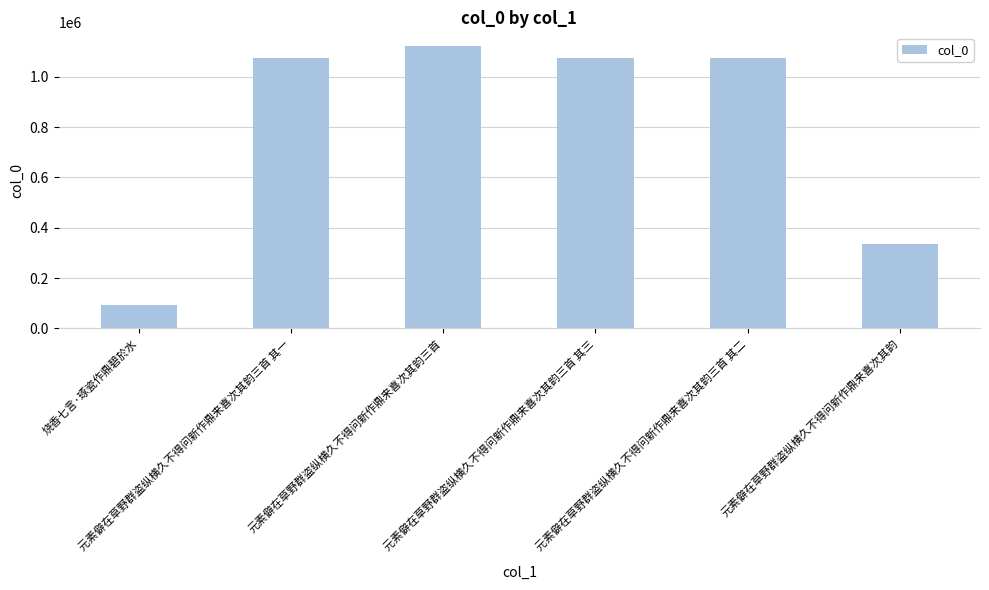

What is the difference between the second highest and second lowest values?

738040